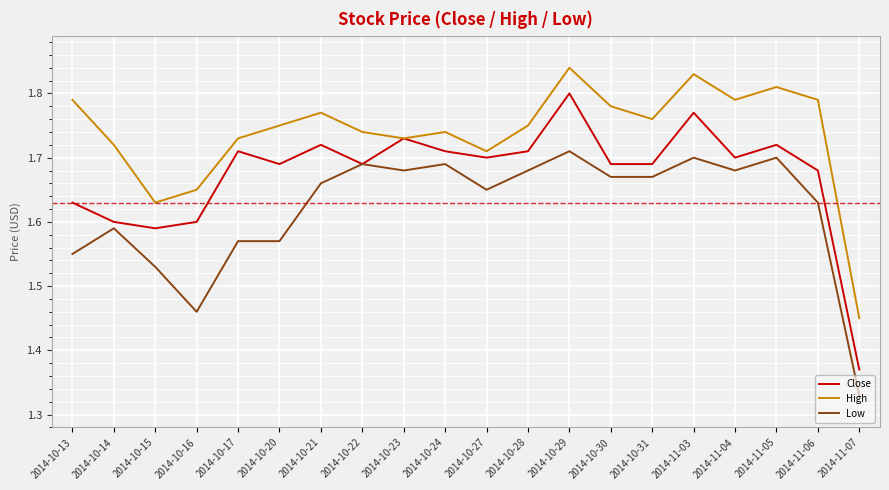

Rank the series by their average value, from lowest to highest.

Low, Close, High